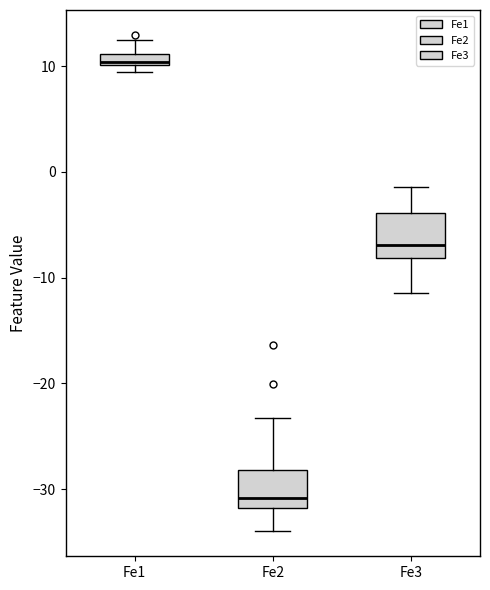

Where is the lower edge of the box for Fe3 on the y-axis? The values are not printed on the chart, so give them approximately, as read against the axis.

-8